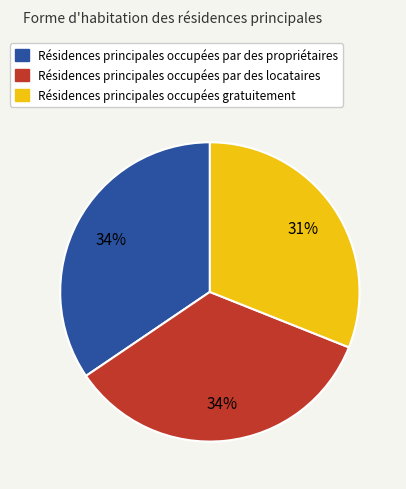

Does any single category account for the majority?

No